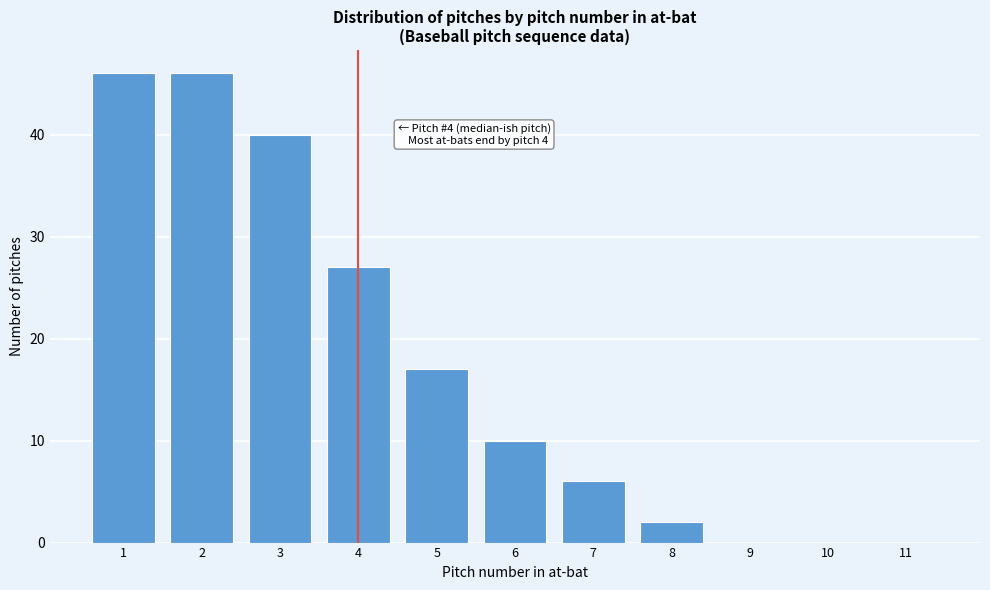

Reading left to right, transcribe all the data shown in this chart.

1=46	2=46	3=40	4=27	5=17	6=10	7=6	8=2	9=0	10=0	11=0